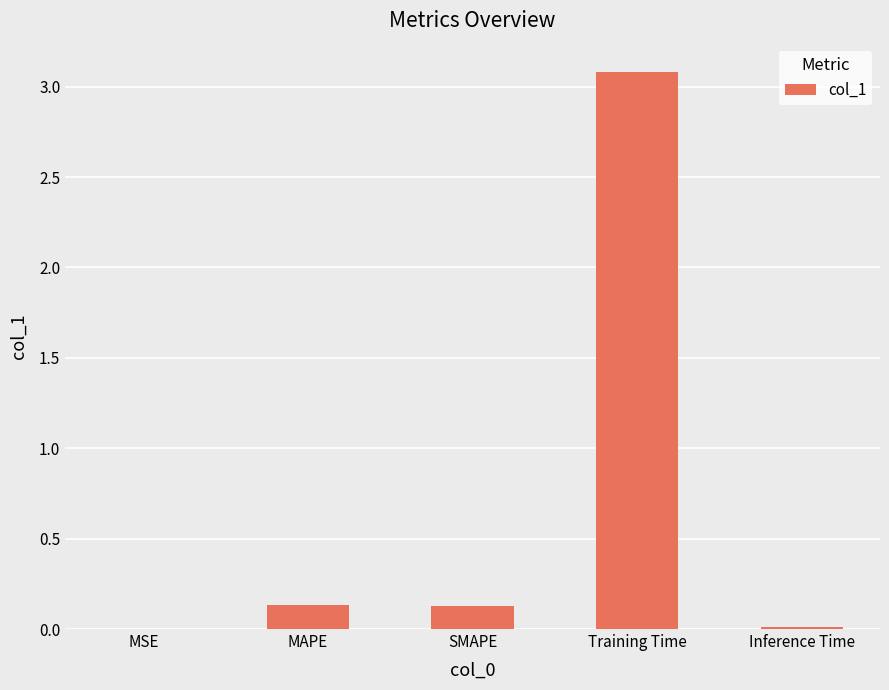

What is the sum of the values at MAPE and Training Time?

3.2